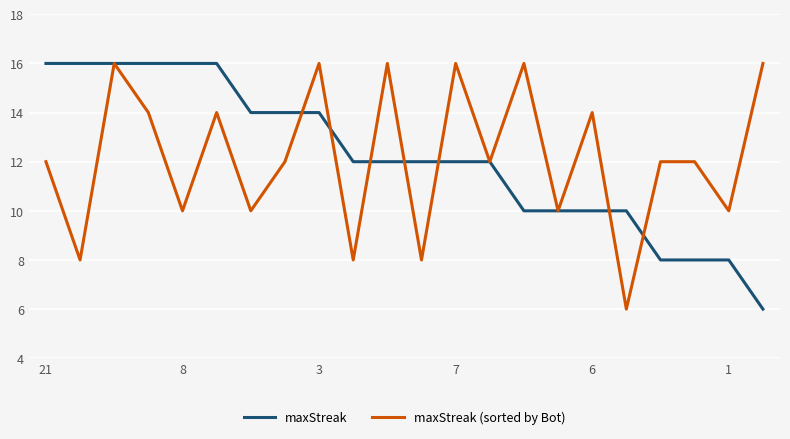

What is the maximum value shown in the chart?

16